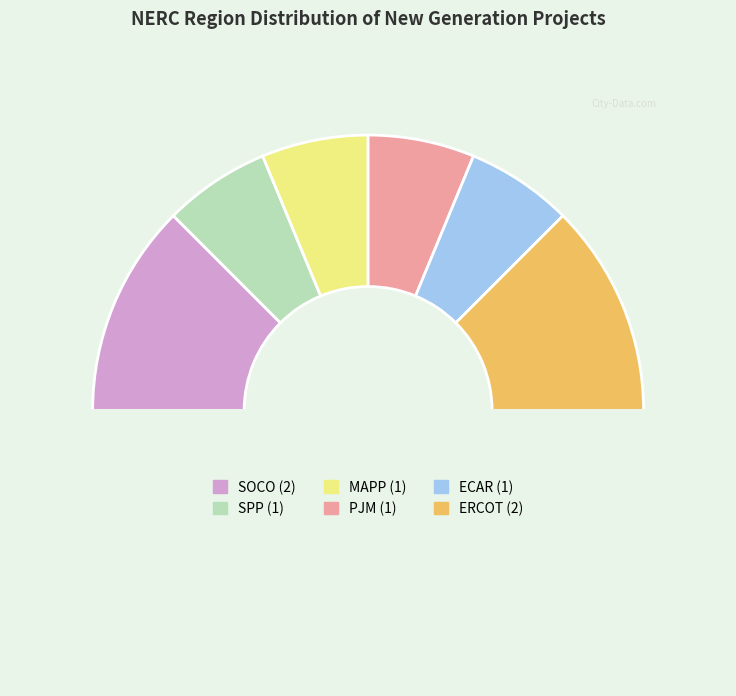

Count the number of slices in the pie.

7